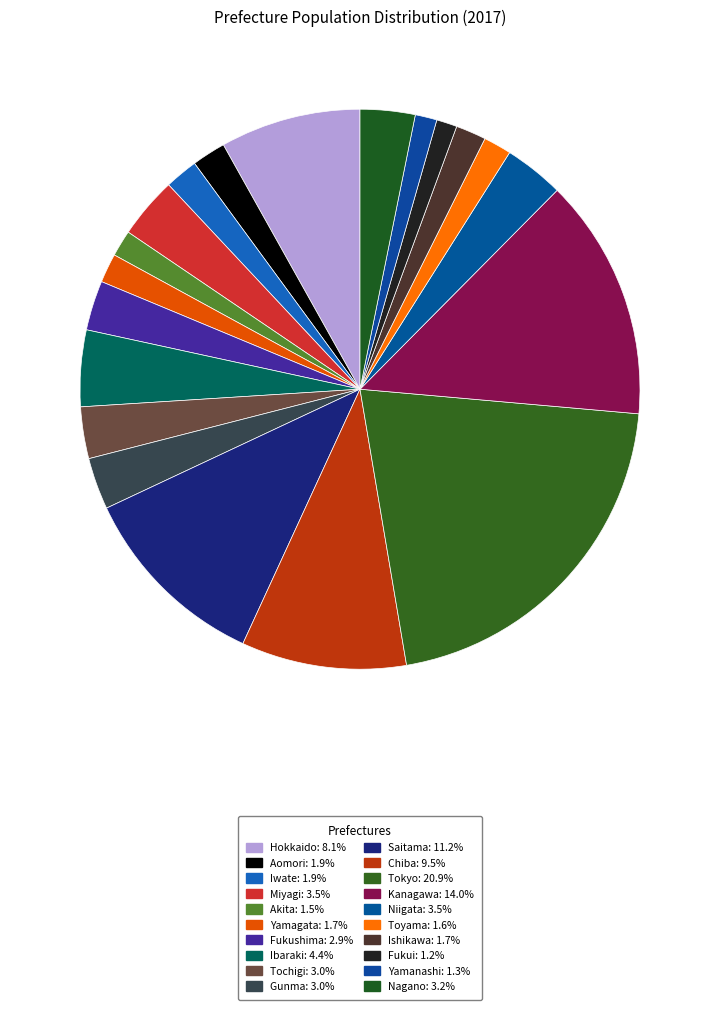

True or false: Miyagi accounts for 18% of the total.

False